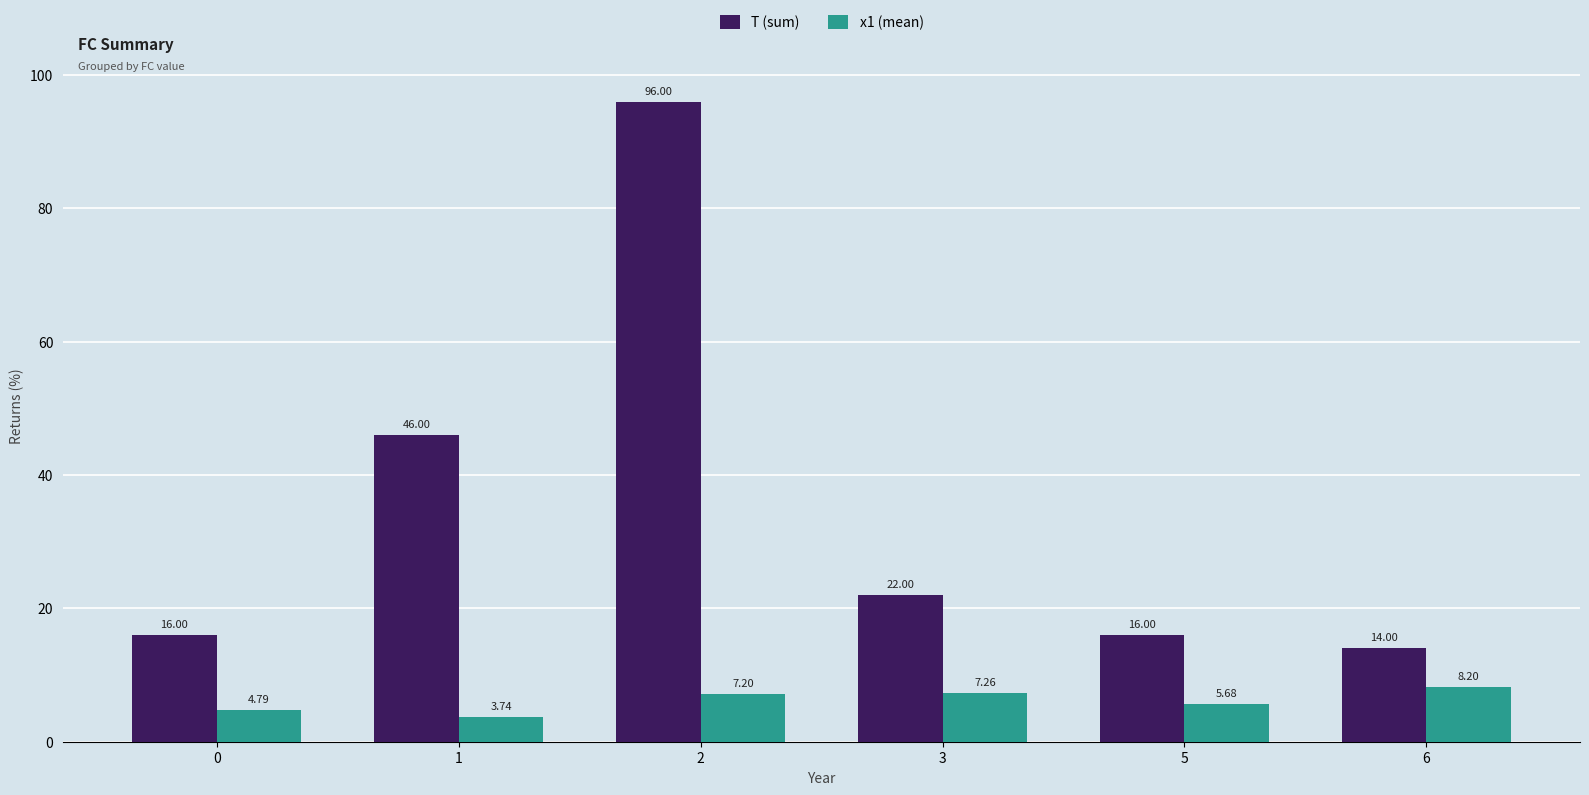

What is the total value across all series at 2?

103.2